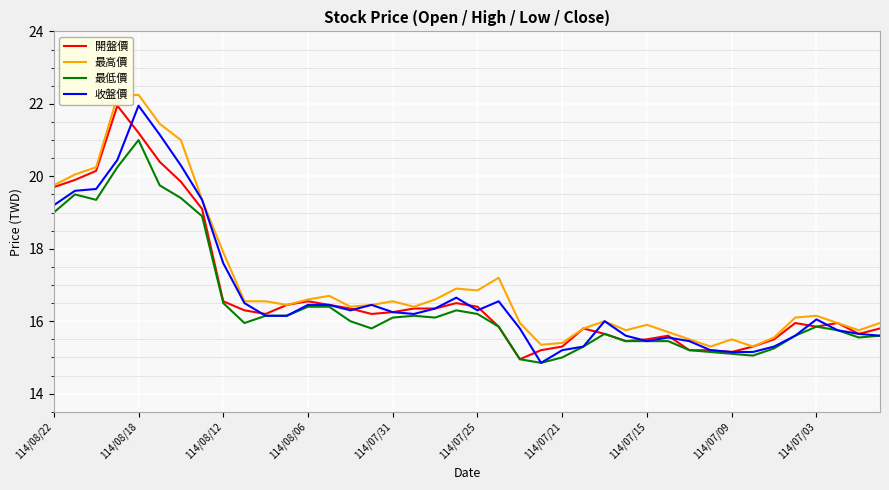

What is the greatest value displayed?

22.2